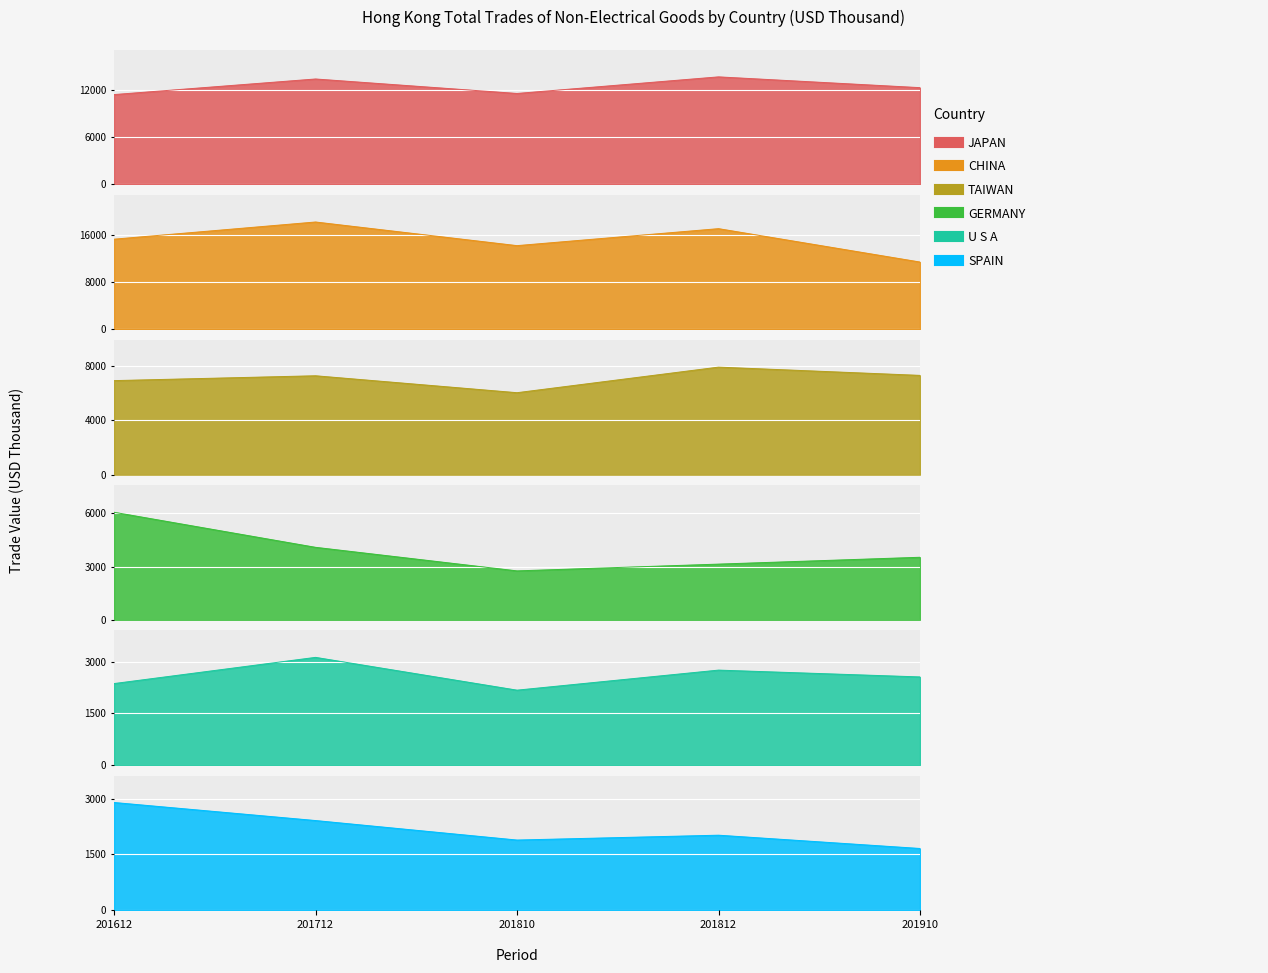

How many times do SPAIN and U S A cross each other?

1